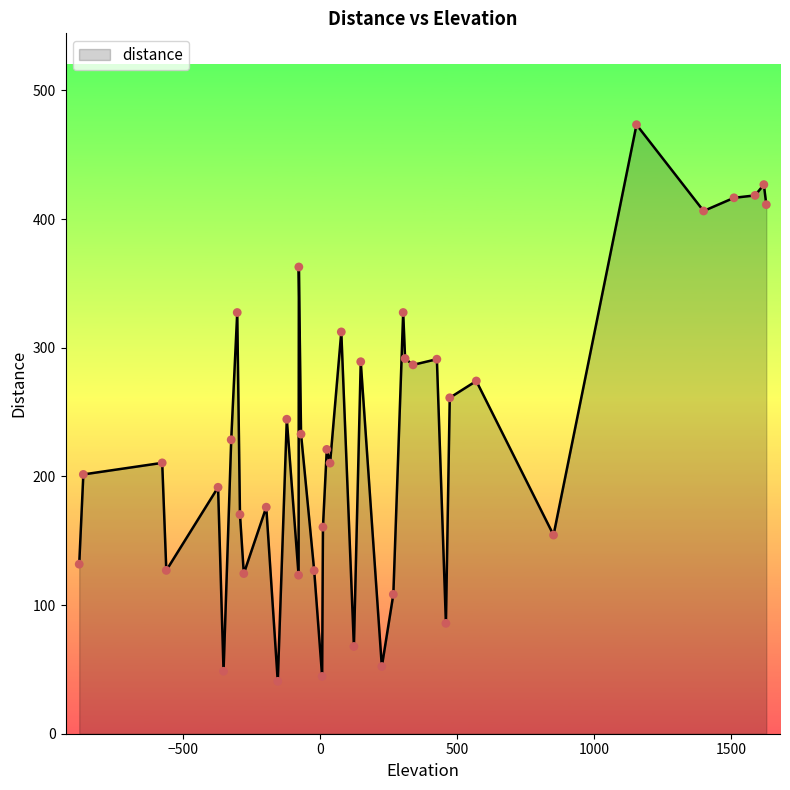

What is the smallest value displayed?

40.7